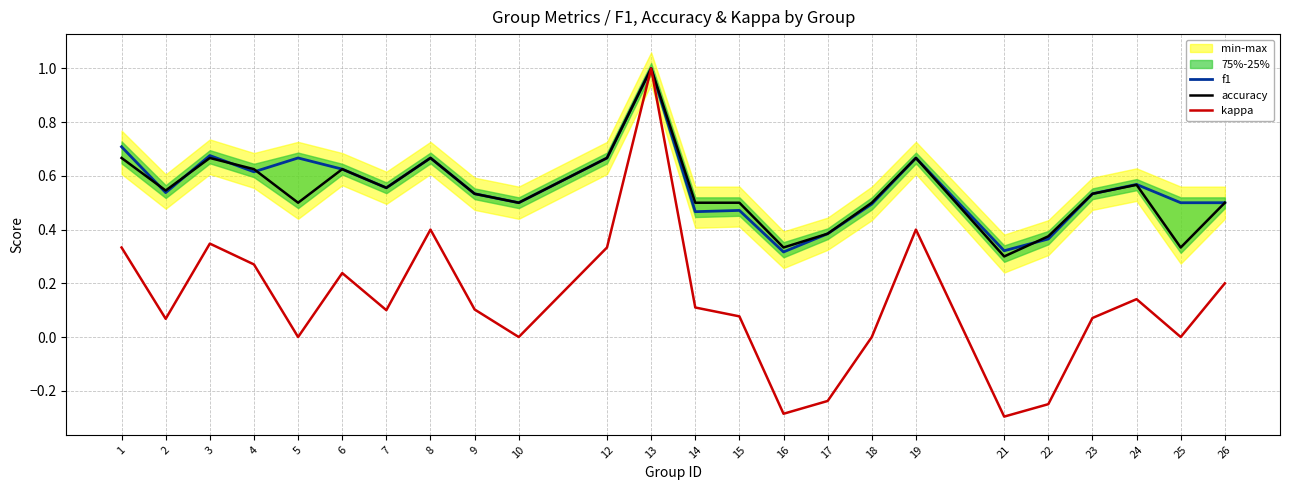

Which label corresponds to the smallest value in the chart?

21